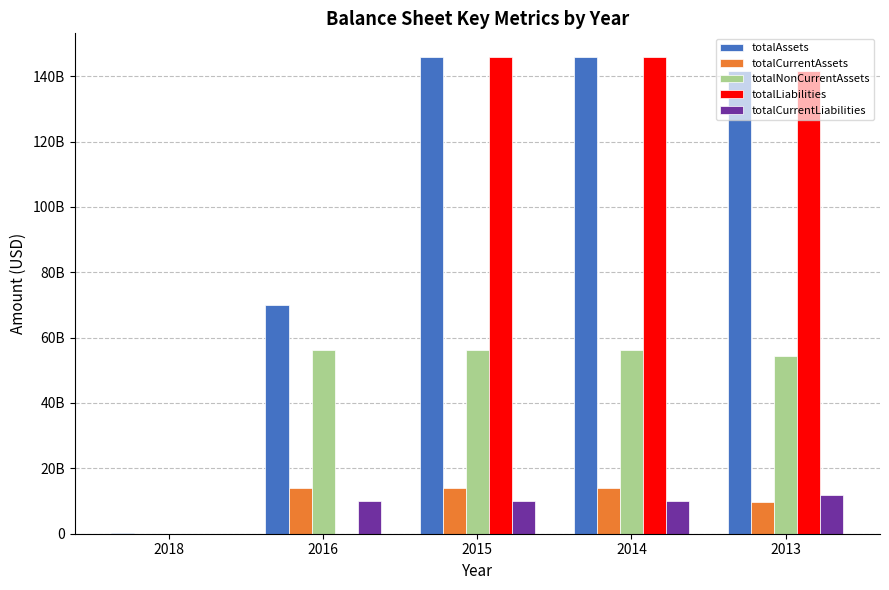

True or false: totalLiabilities has a value of 100754075679 at 2014.

False